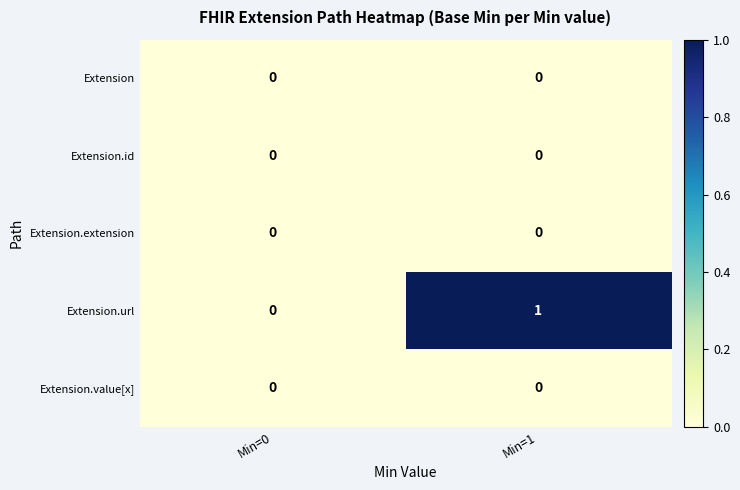

Which series changed the most between Min=0 and Min=1?

Extension.url